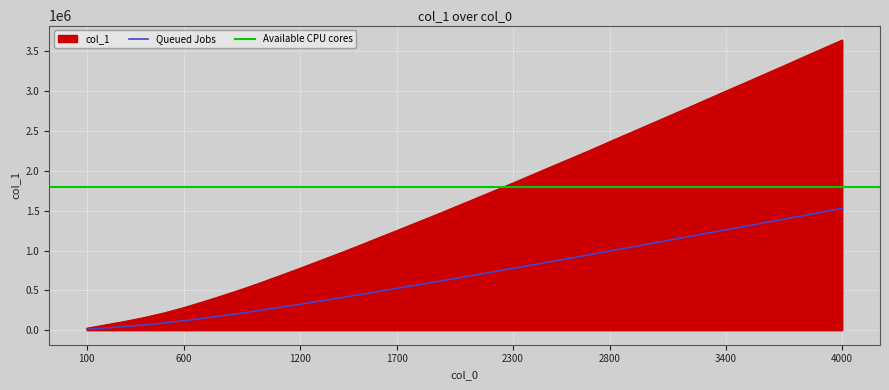

Between 4000 and 200, which is larger?

4000